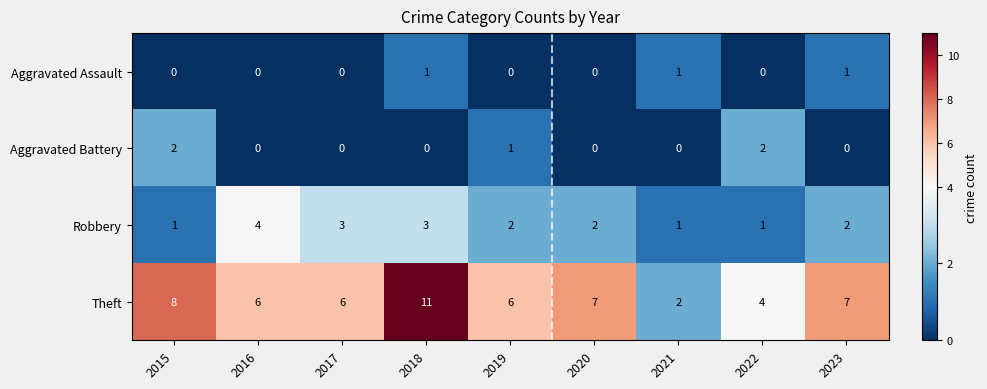

How many data points does each series have?

9